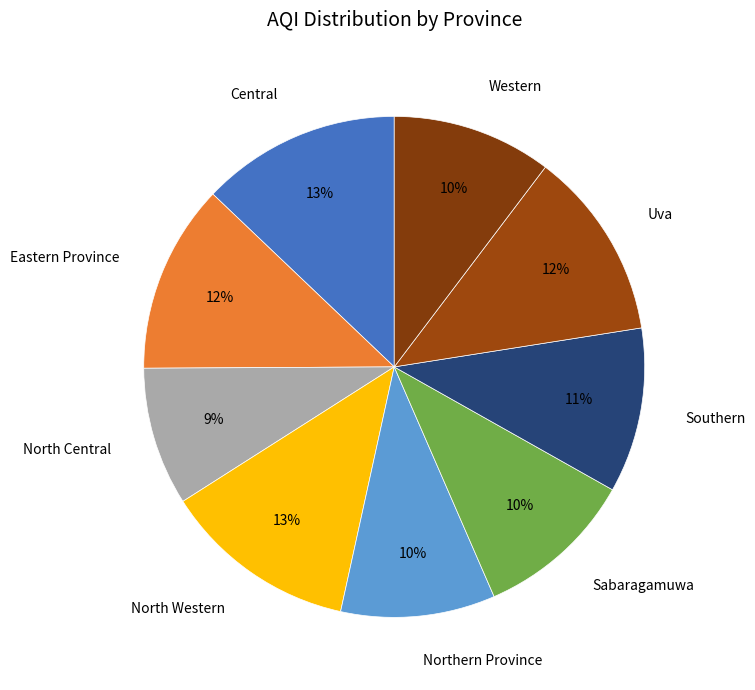

Do North Central and Northern Province together represent more than half of the pie?

No